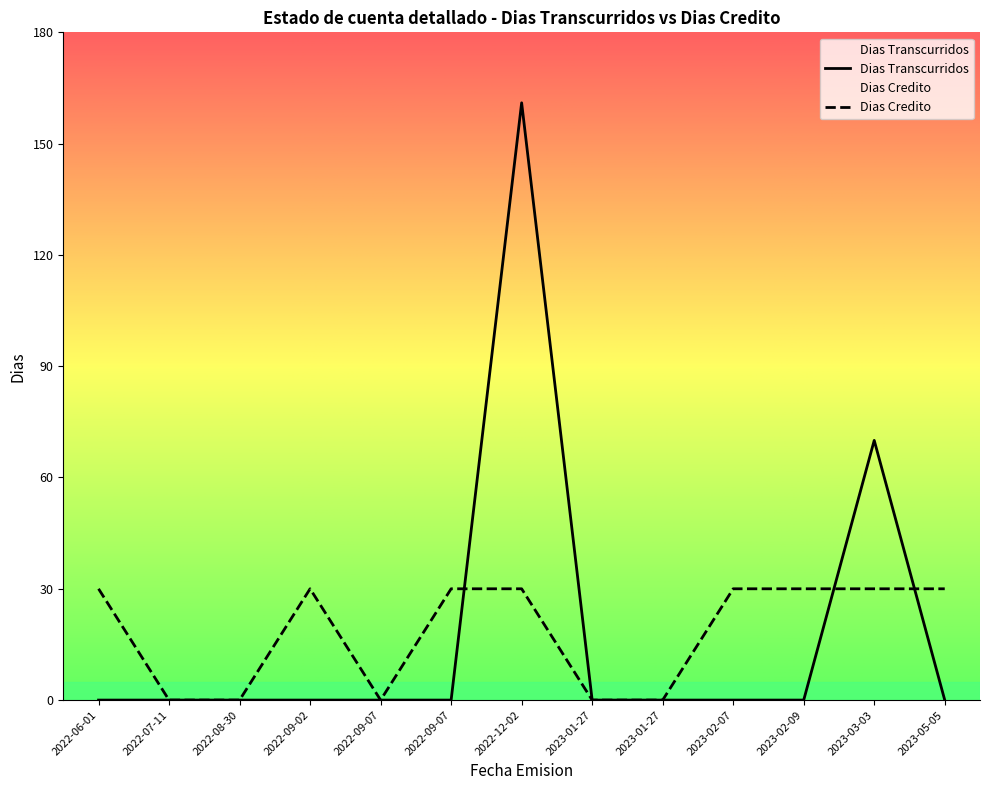

Is it true that Dias Credito equals 30 at 2023-02-09?

True